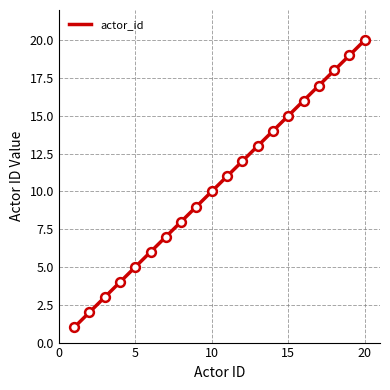

What is the greatest value displayed?

20